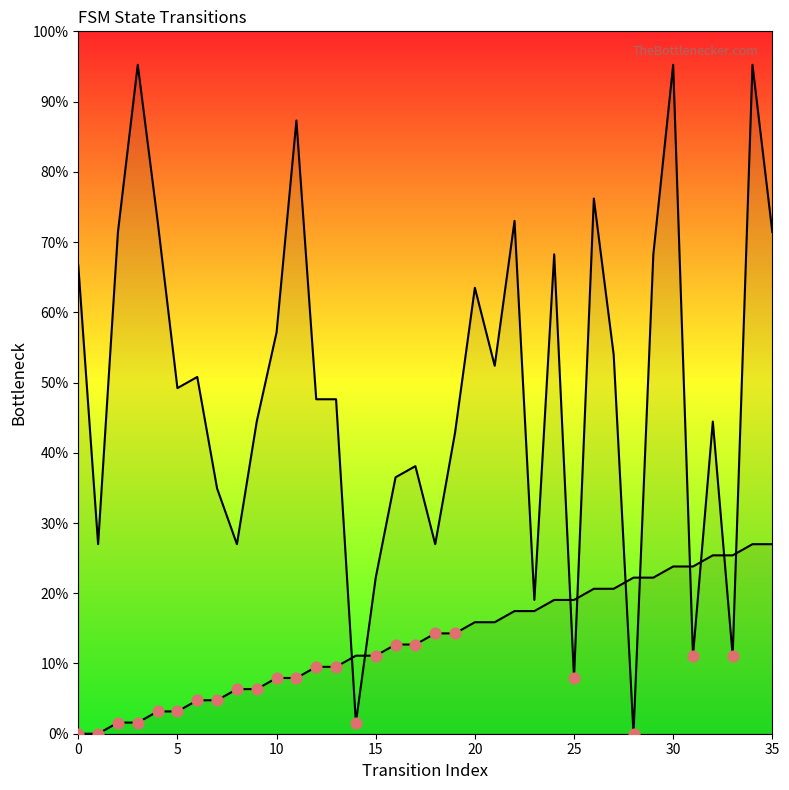

Which series has the widest spread of Y values?

destination_state